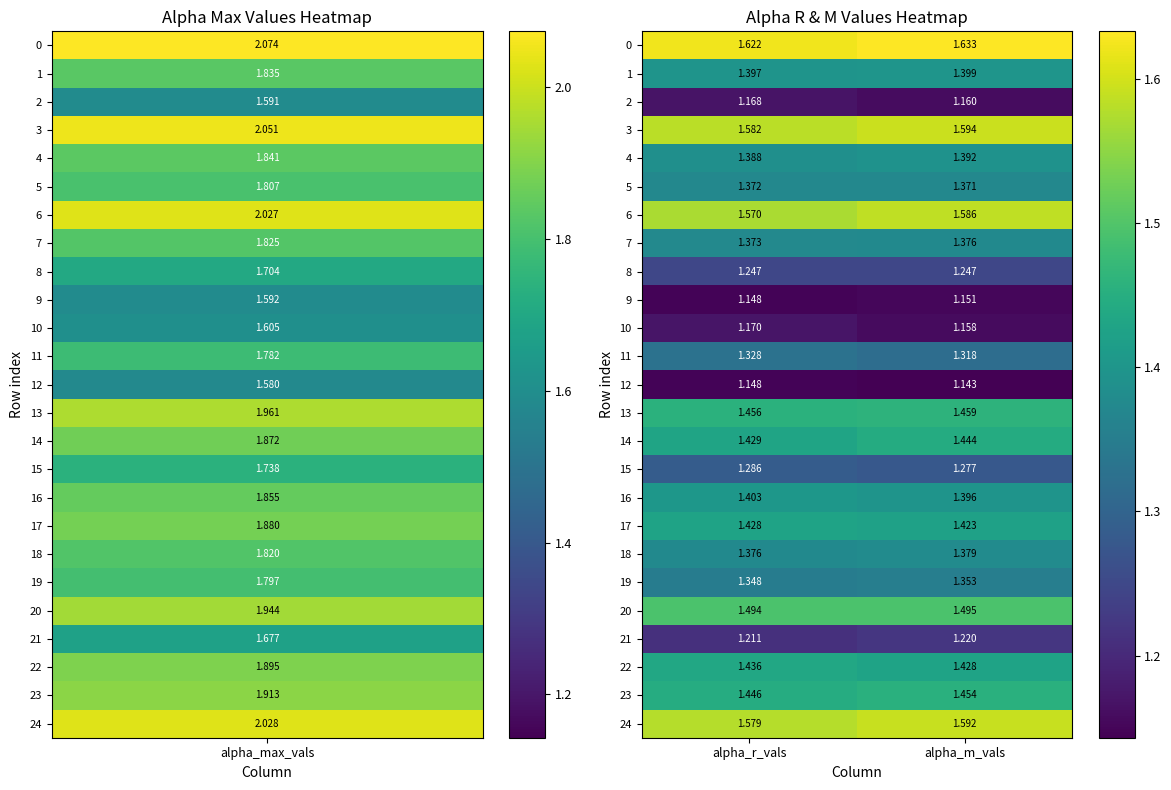

Which series has the widest spread of values?

6